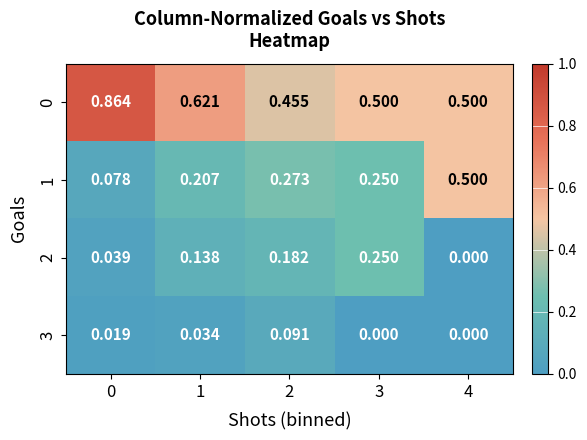

Is the value of 2 at 2 greater than the value of 1 at 3?

No